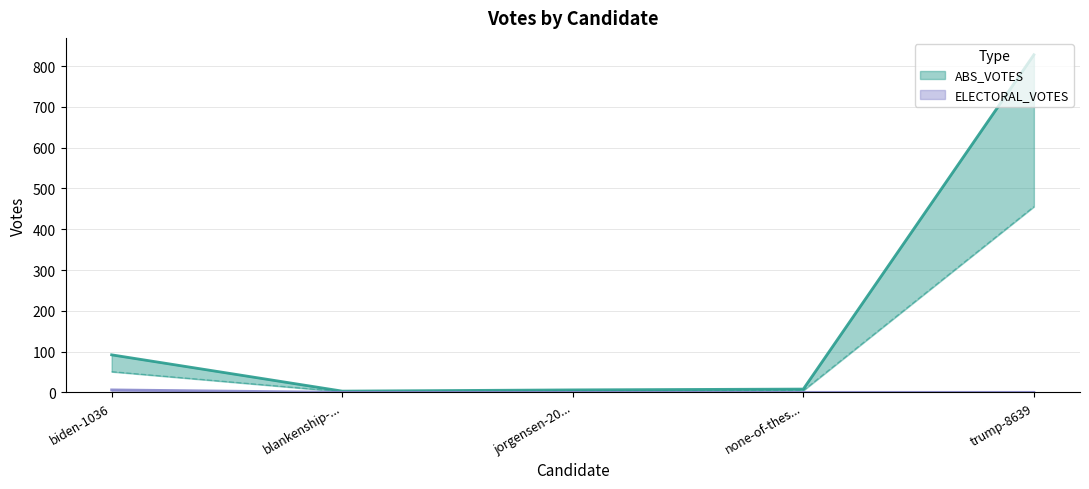

At how many categories does at least one series exceed 207?

1